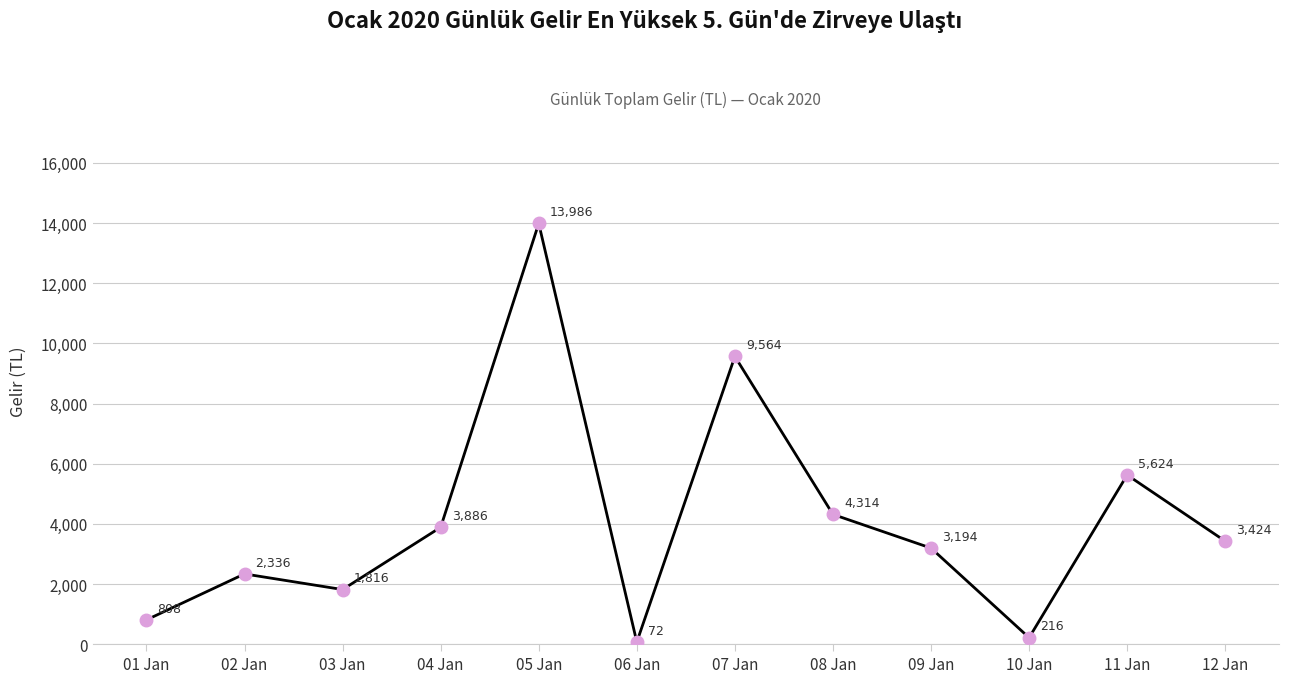

Rank the categories by value from lowest to highest.

06 Jan, 10 Jan, 01 Jan, 03 Jan, 02 Jan, 09 Jan, 12 Jan, 04 Jan, 08 Jan, 11 Jan, 07 Jan, 05 Jan